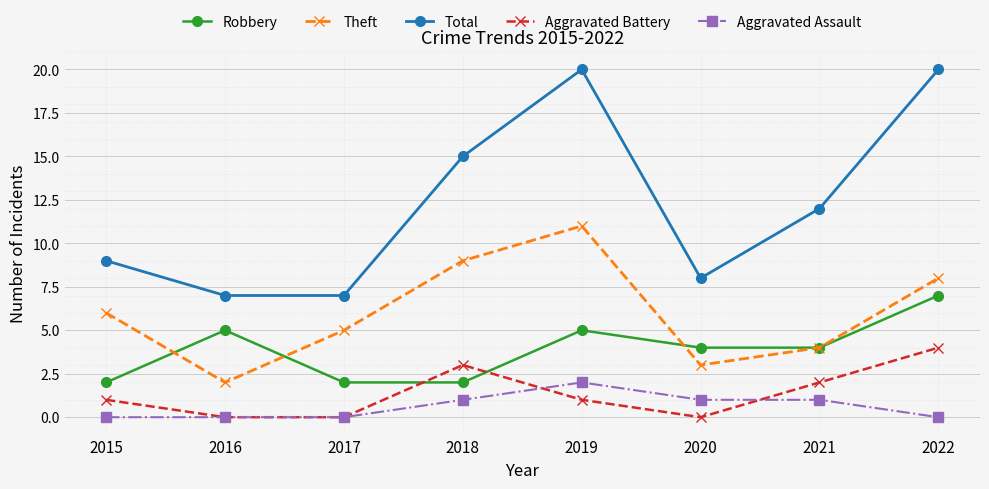

List the series in order of their peak value, lowest first.

Aggravated Assault, Aggravated Battery, Robbery, Theft, Total